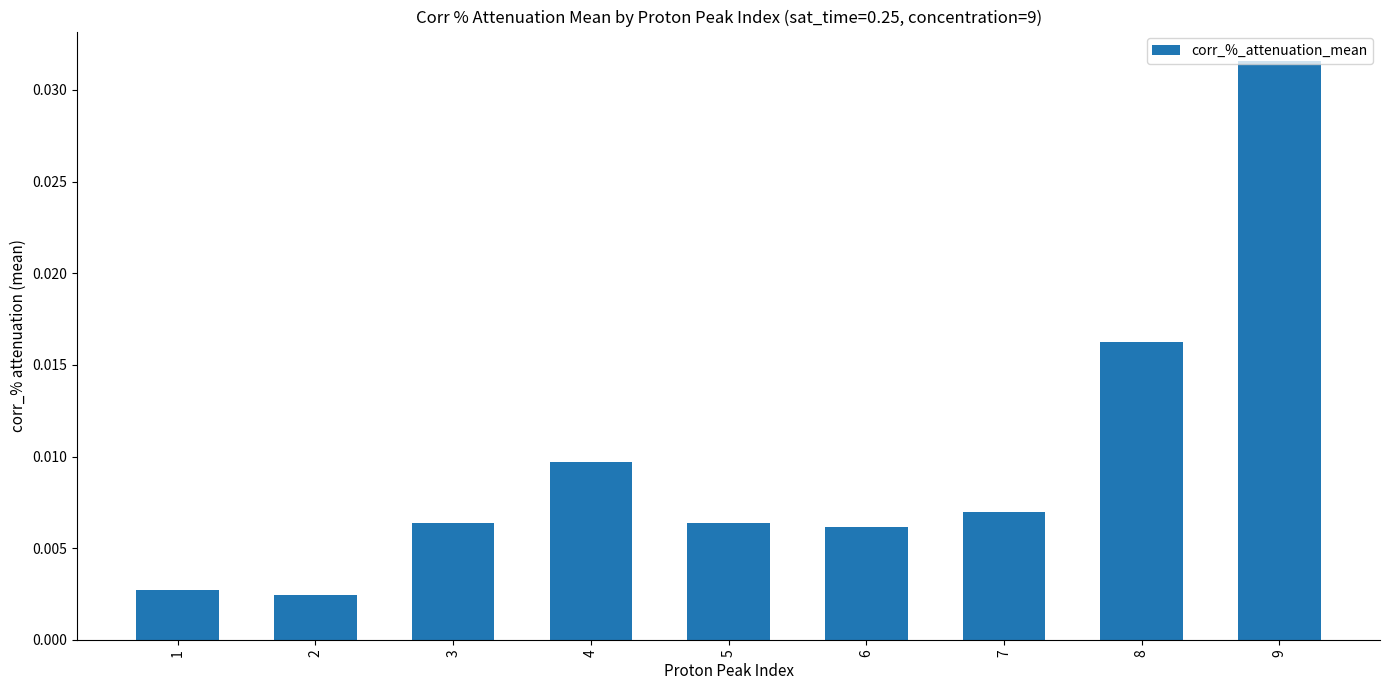

Between 4 and 5, which is larger?

4